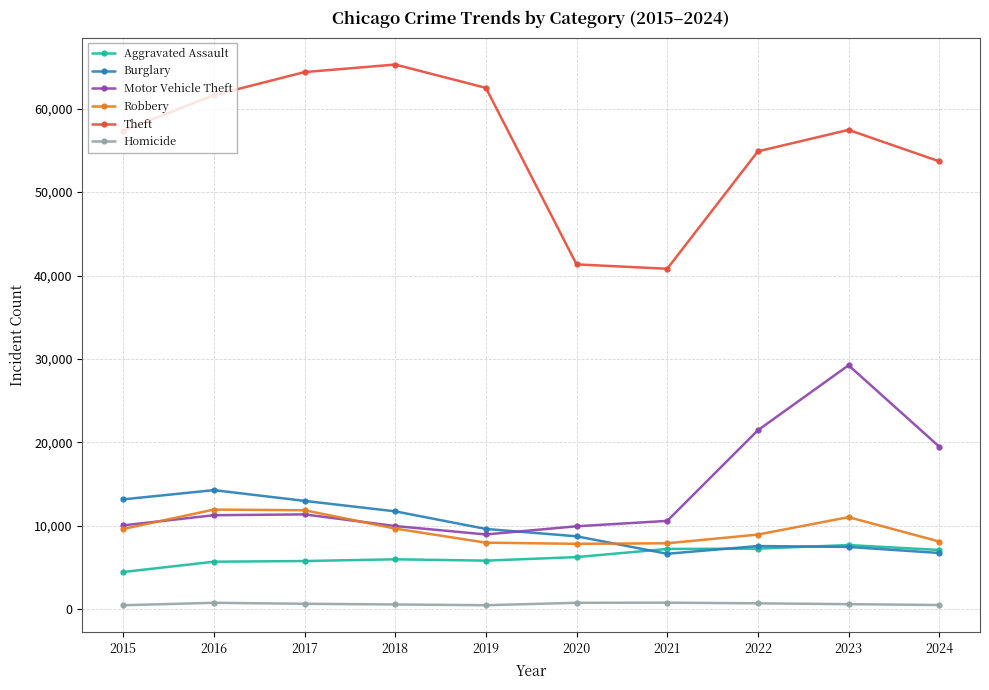

How many data points in Burglary are less than 9638?

5